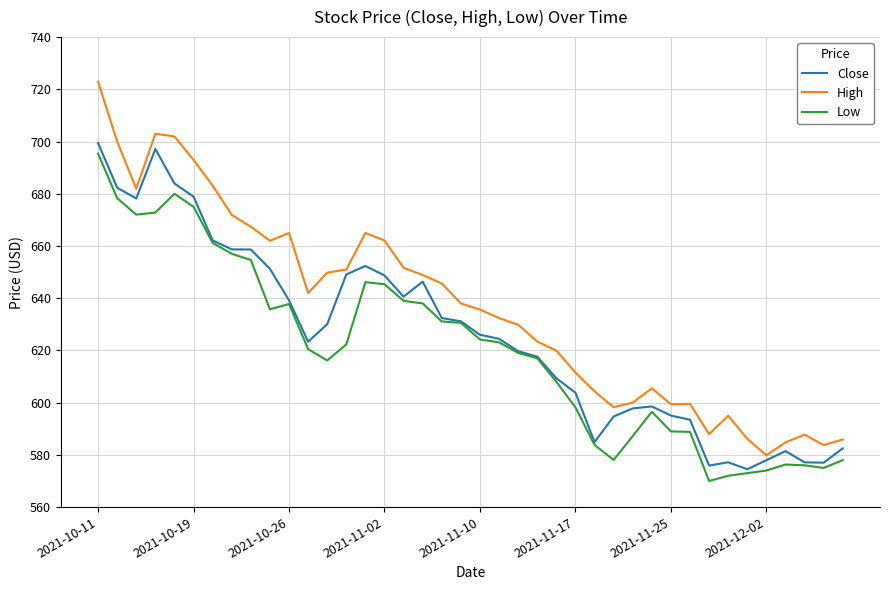

Which series has the largest range (max minus min)?

High